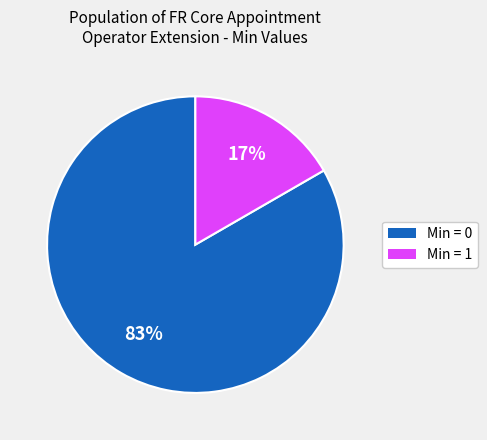

How many segments does this pie chart have?

2